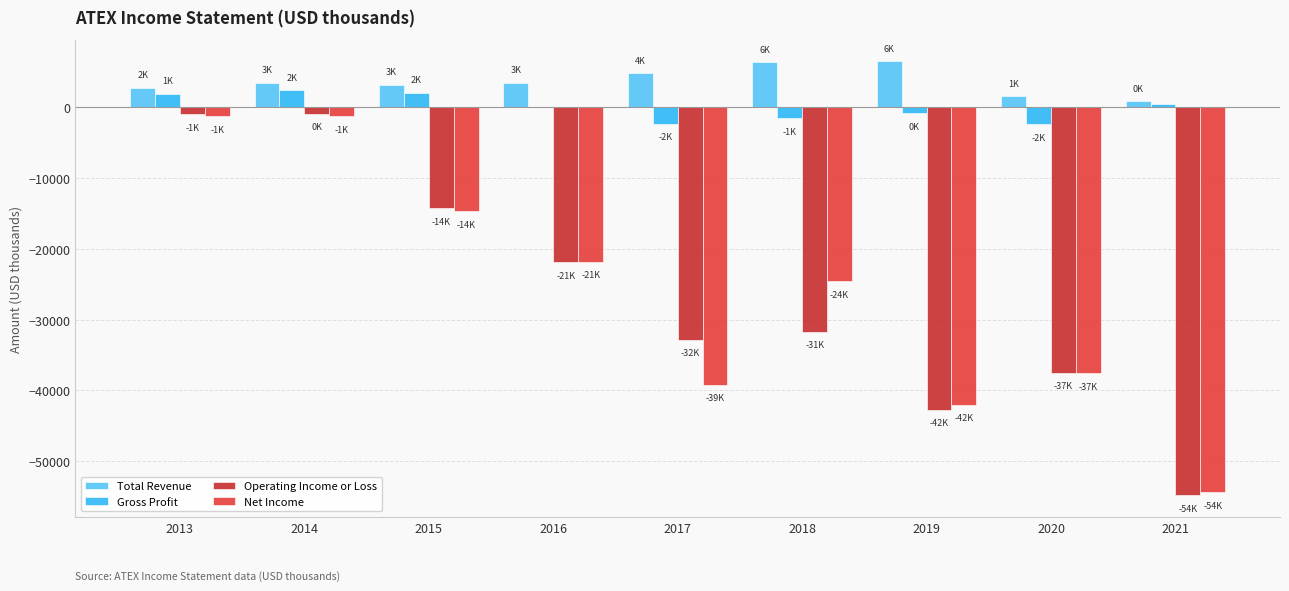

What is the difference between the second highest and second lowest values in the Total Revenue series?

4800